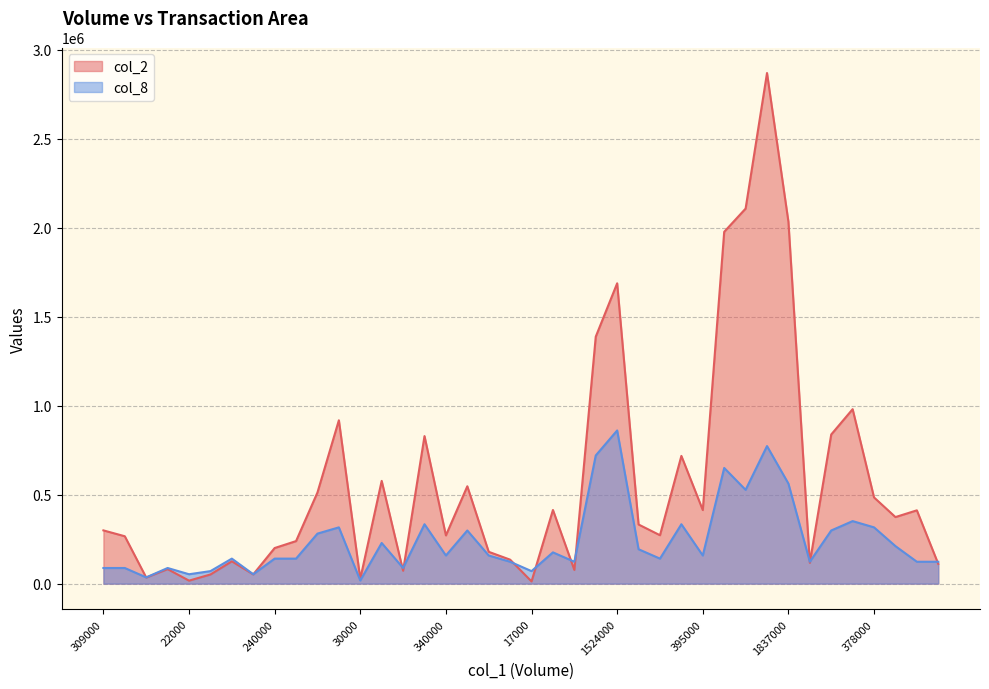

List the labels in order of col_2 value, smallest first.

17000, 22000, 30000, 40000, 66000, 63000, 85000, 100000, 101000, 76000, 121000, 146000, 171000, 233000, 240000, 286000, 298000, 340000, 254000, 309000, 336000, 281000, 303000, 395000, 539000, 378000, 557000, 677000, 610000, 644000, 989000, 854000, 1024000, 963000, 1579000, 1524000, 2059000, 1837000, 2050000, 2768000